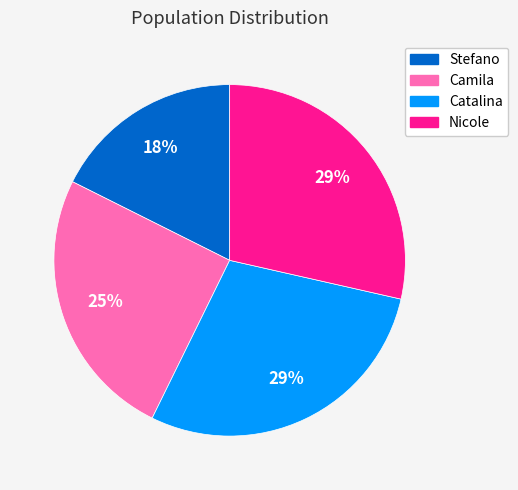

To the nearest percent, what percentage of the pie is Catalina?

29%